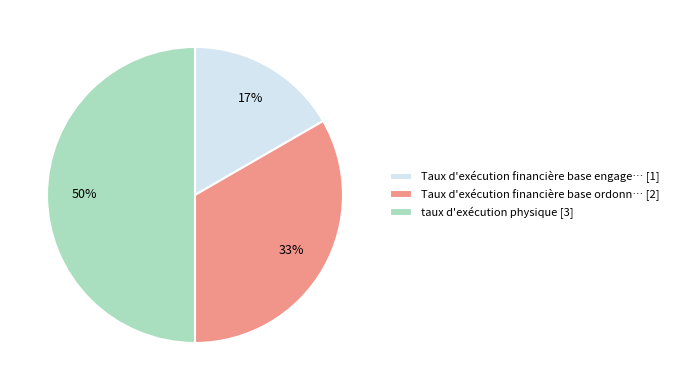

What is the largest slice in the pie chart?

taux d'exécution physique [3]